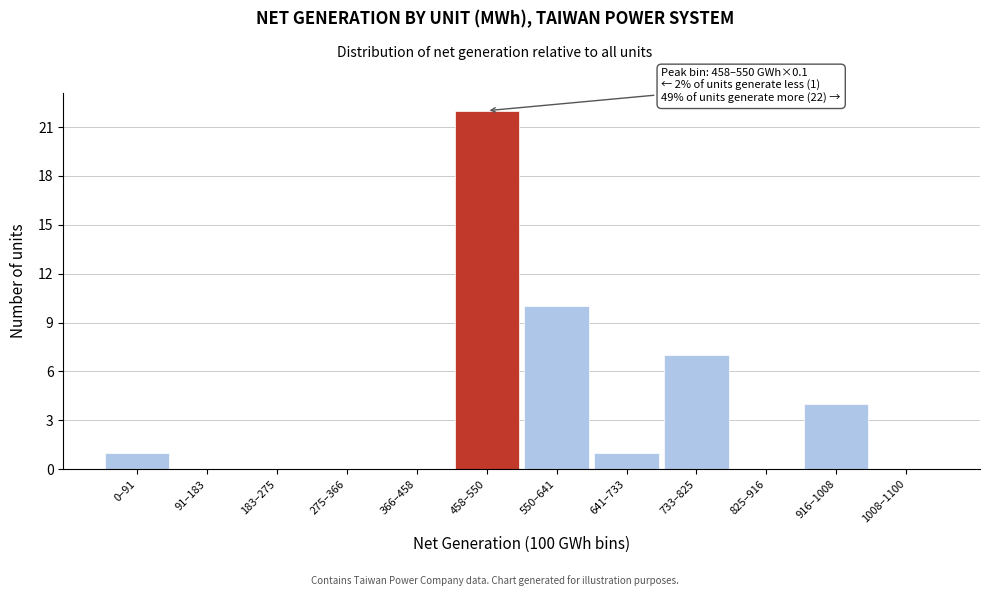

Reading left to right, transcribe all the data shown in this chart.

0–91=1	91–183=0	183–275=0	275–366=0	366–458=0	458–550=22	550–641=10	641–733=1	733–825=7	825–916=0	916–1008=4	1008–1100=0